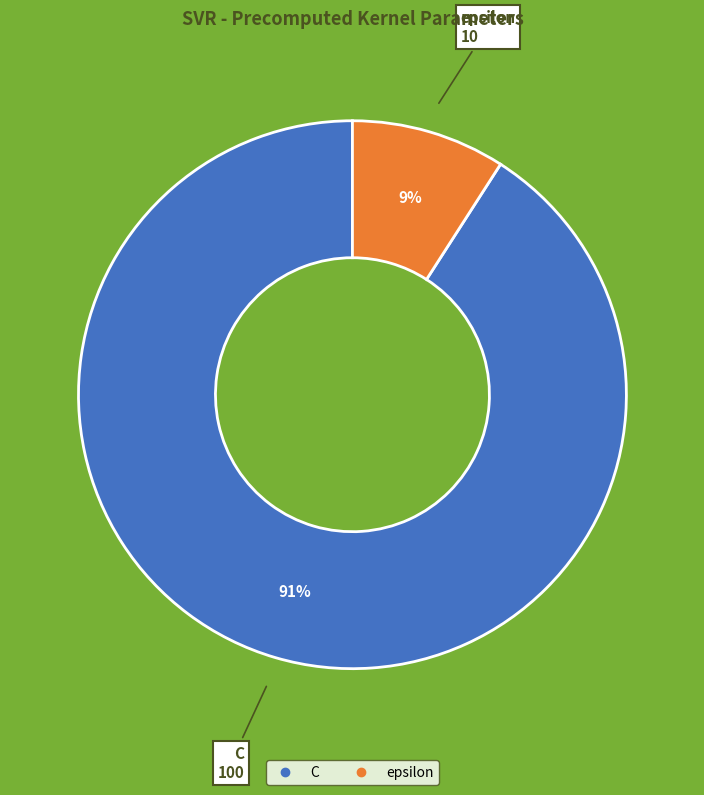

Is the sum of epsilon and C greater than half?

Yes